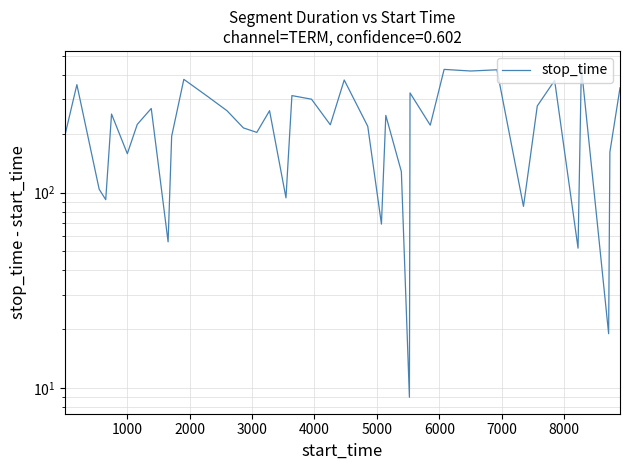

Count the number of values greater than 223.

19